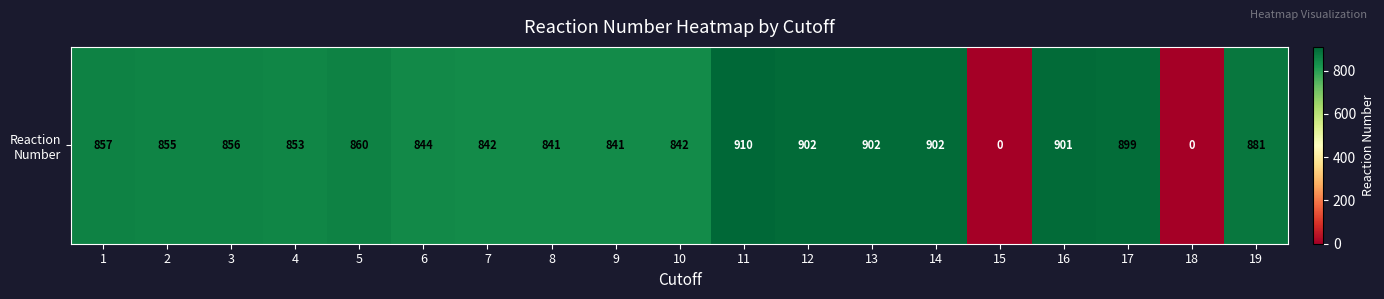

How many data points are less than 856?

9